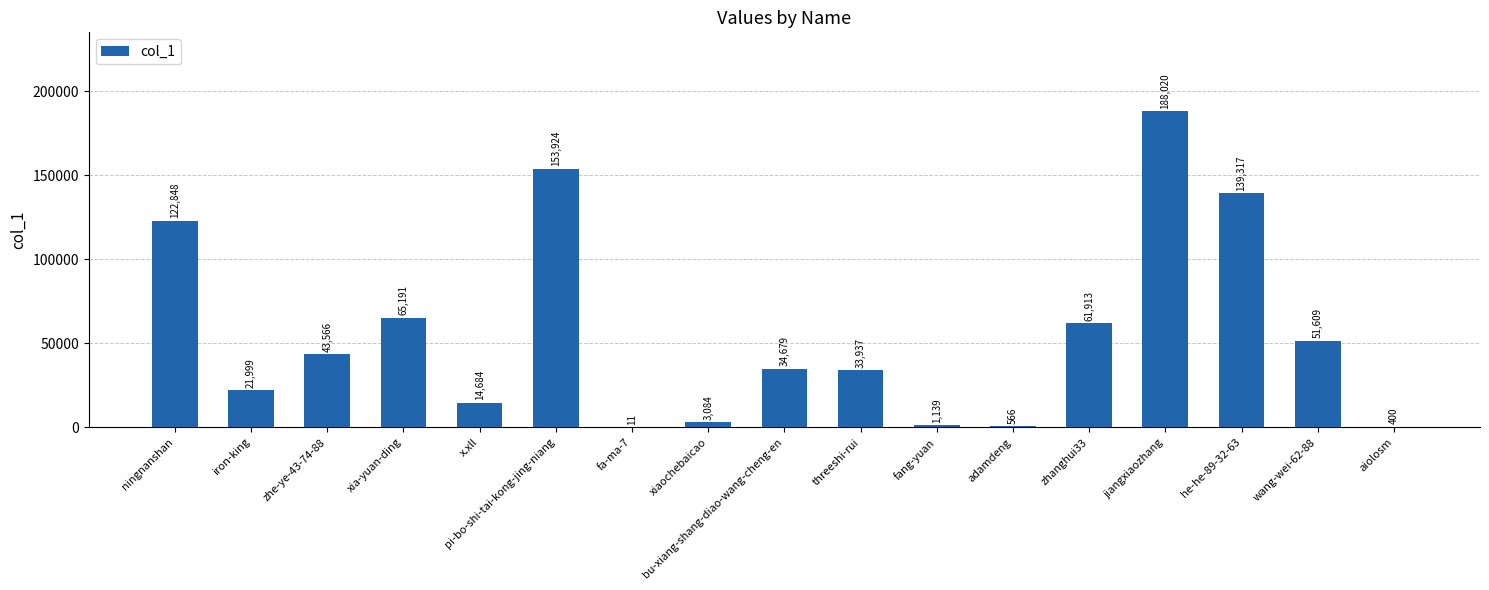

Count the number of categories in the chart.

17